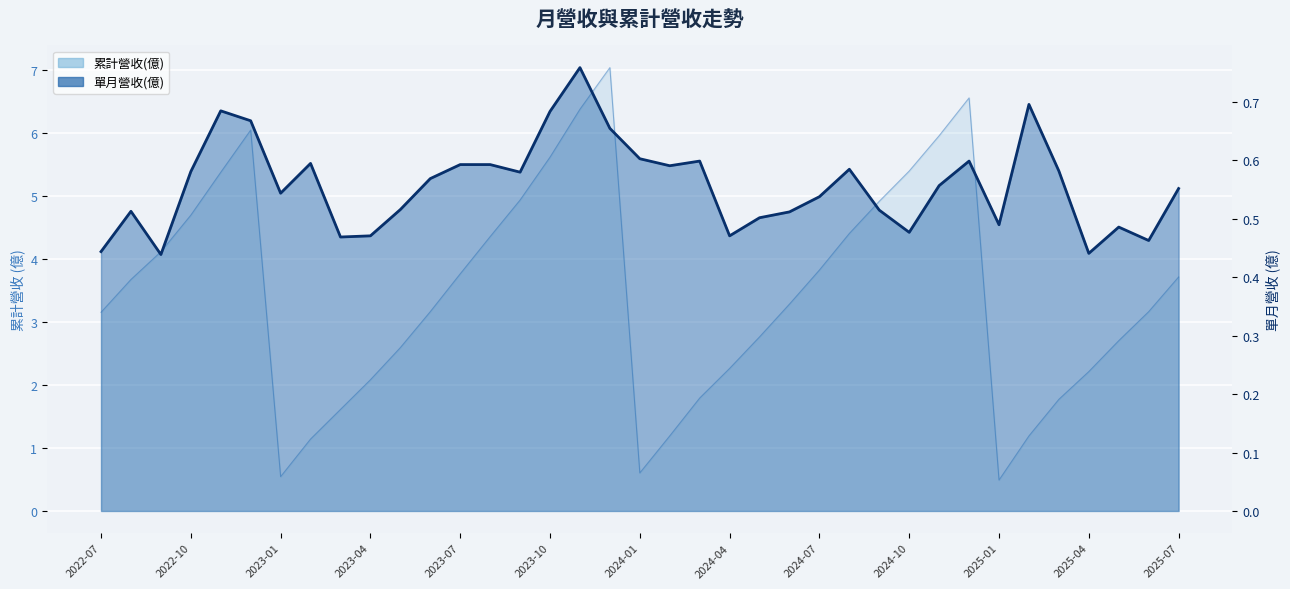

What is the difference between the maximum and minimum values in the 累計營收(億) series?

6.5